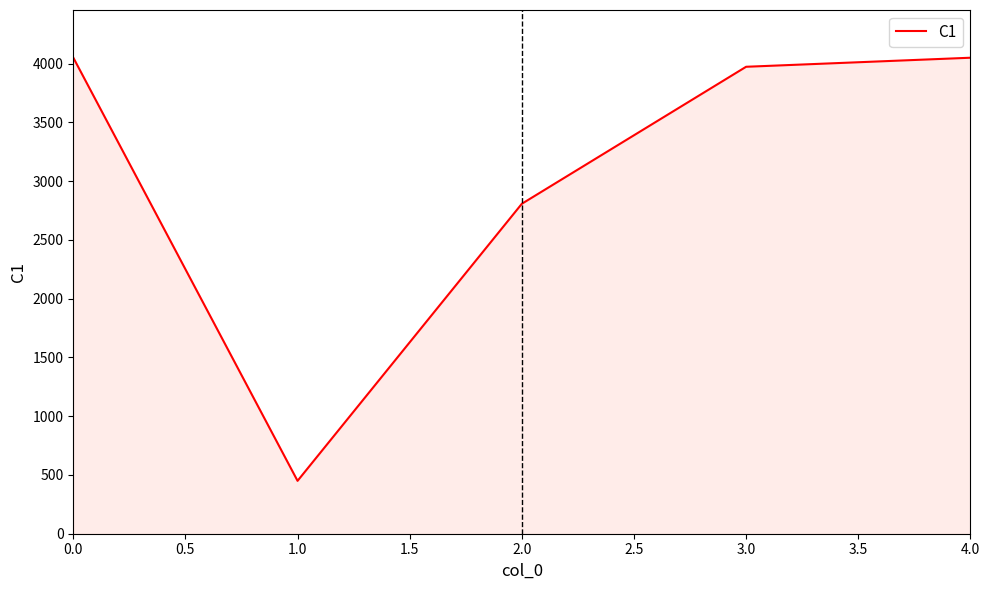

What is the average value?

3067